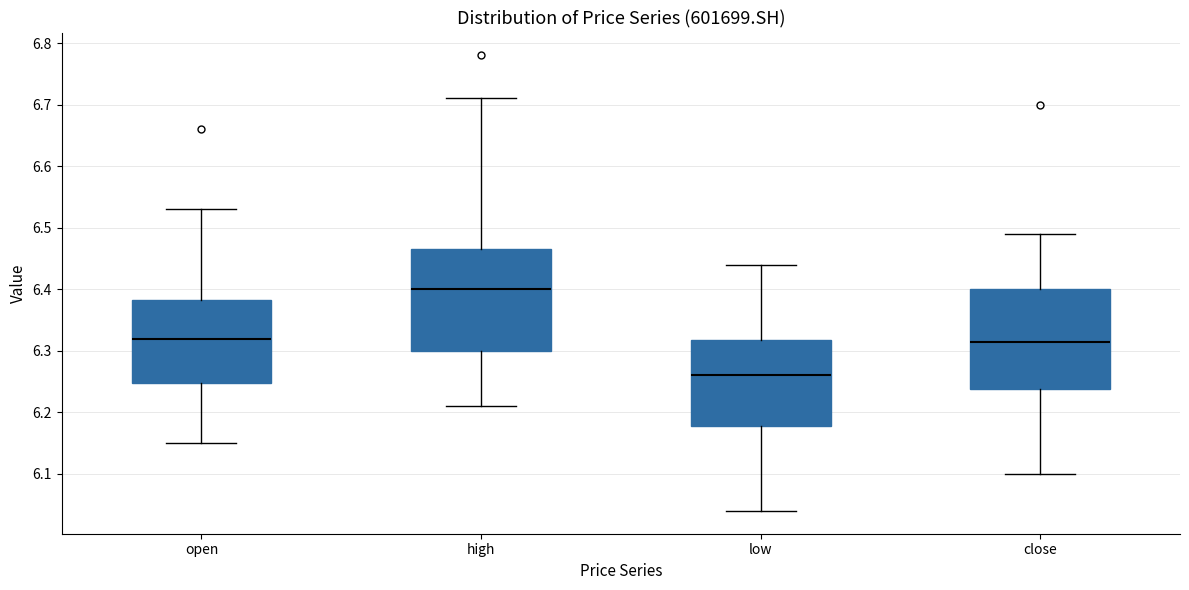

Reading left to right, transcribe this box plot: for each box, give where its median line is, the range the box spans, and where its two whiskers end, as read against the y-axis. The values are not printed on the chart, so give them approximately, as read against the axis.

open: median 6.32, box 6.25 to 6.38, whiskers 6.15 to 6.53
high: median 6.40, box 6.30 to 6.47, whiskers 6.21 to 6.71
low: median 6.26, box 6.18 to 6.32, whiskers 6.04 to 6.44
close: median 6.32, box 6.24 to 6.40, whiskers 6.10 to 6.49